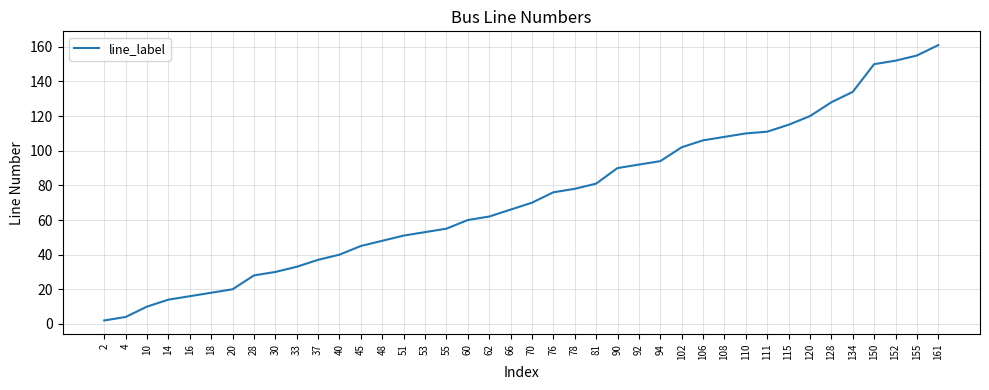

True or false: the data has more than 1 interior local peaks.

False